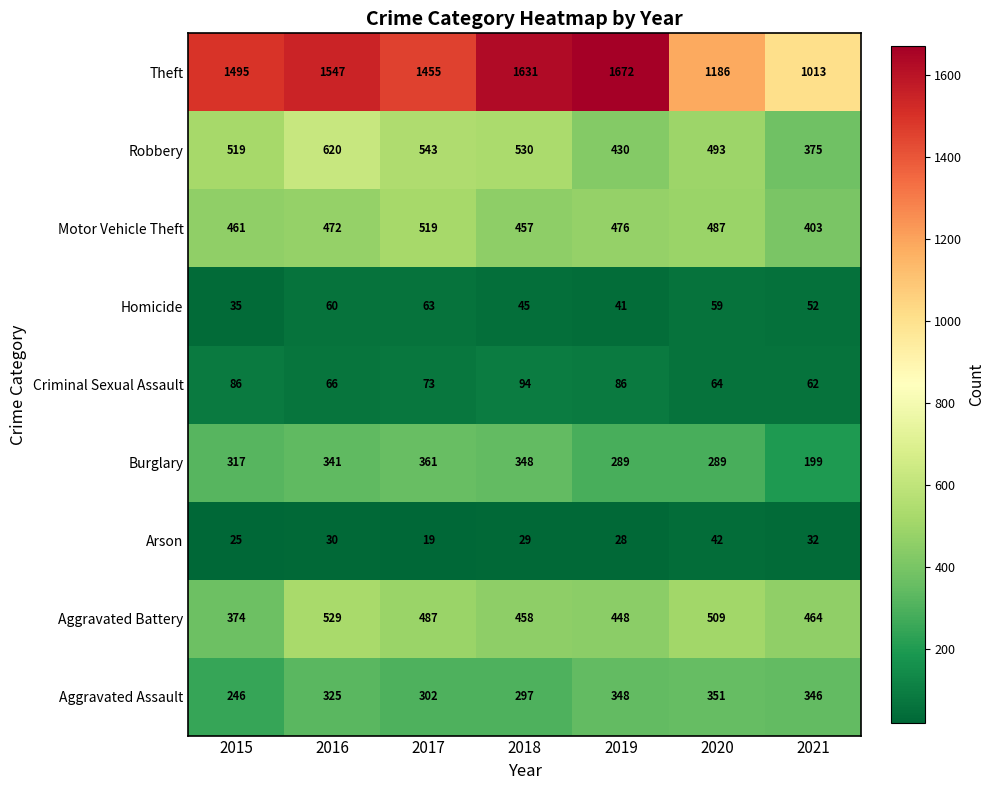

At which category is the sum across all series the highest?

2016